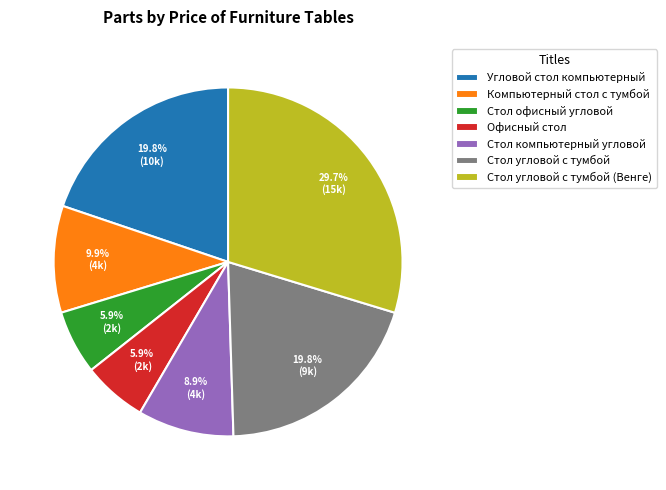

What is the ratio of the value at Стол угловой с тумбой (Венге) to the value at Стол компьютерный угловой?

3.3